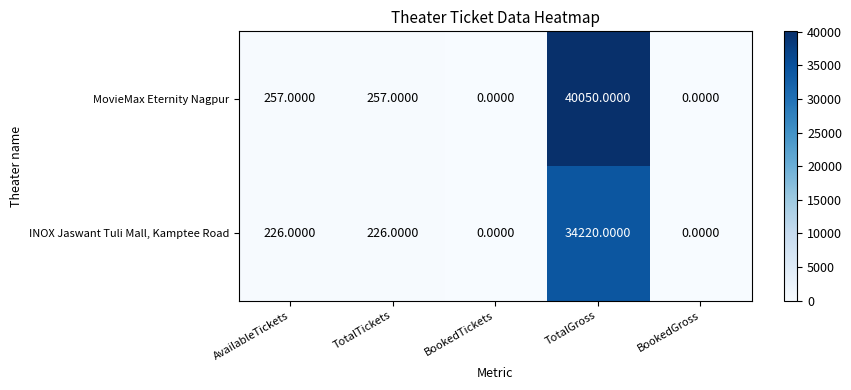

At TotalGross, list the series in order from largest to smallest.

MovieMax Eternity Nagpur, INOX Jaswant Tuli Mall, Kamptee Road